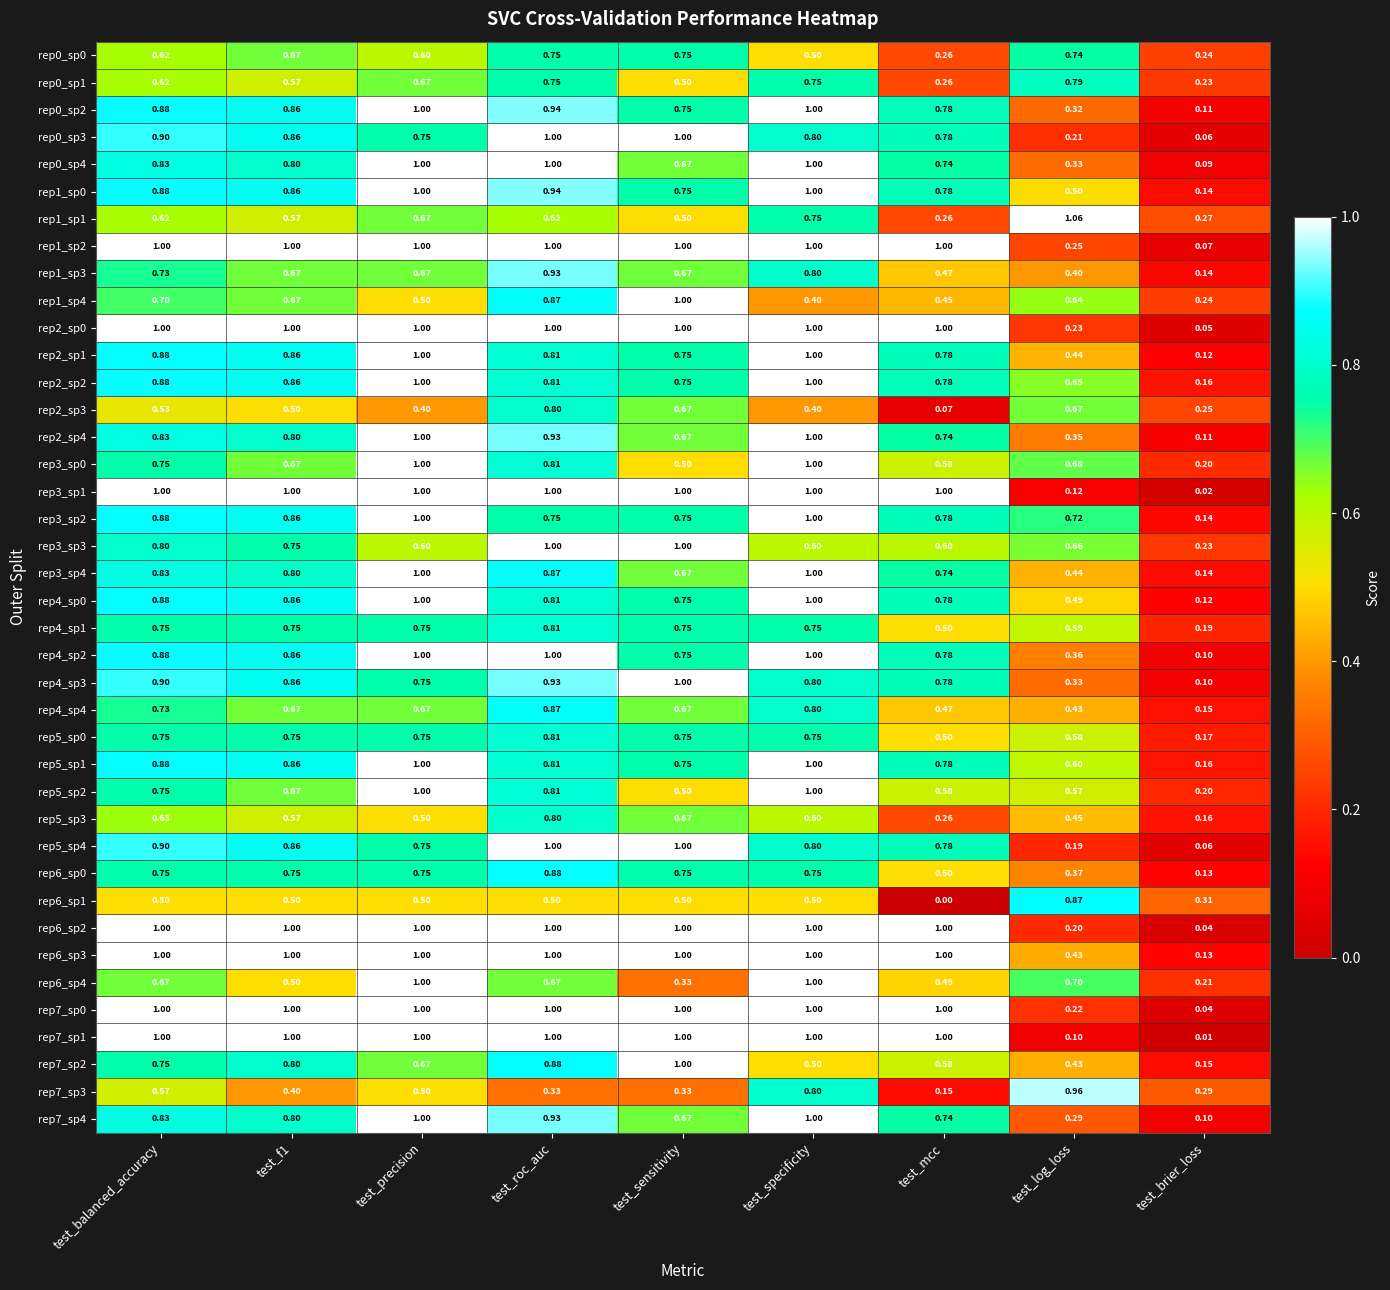

At which label is rep6_sp0 closest to 0?

test_brier_loss